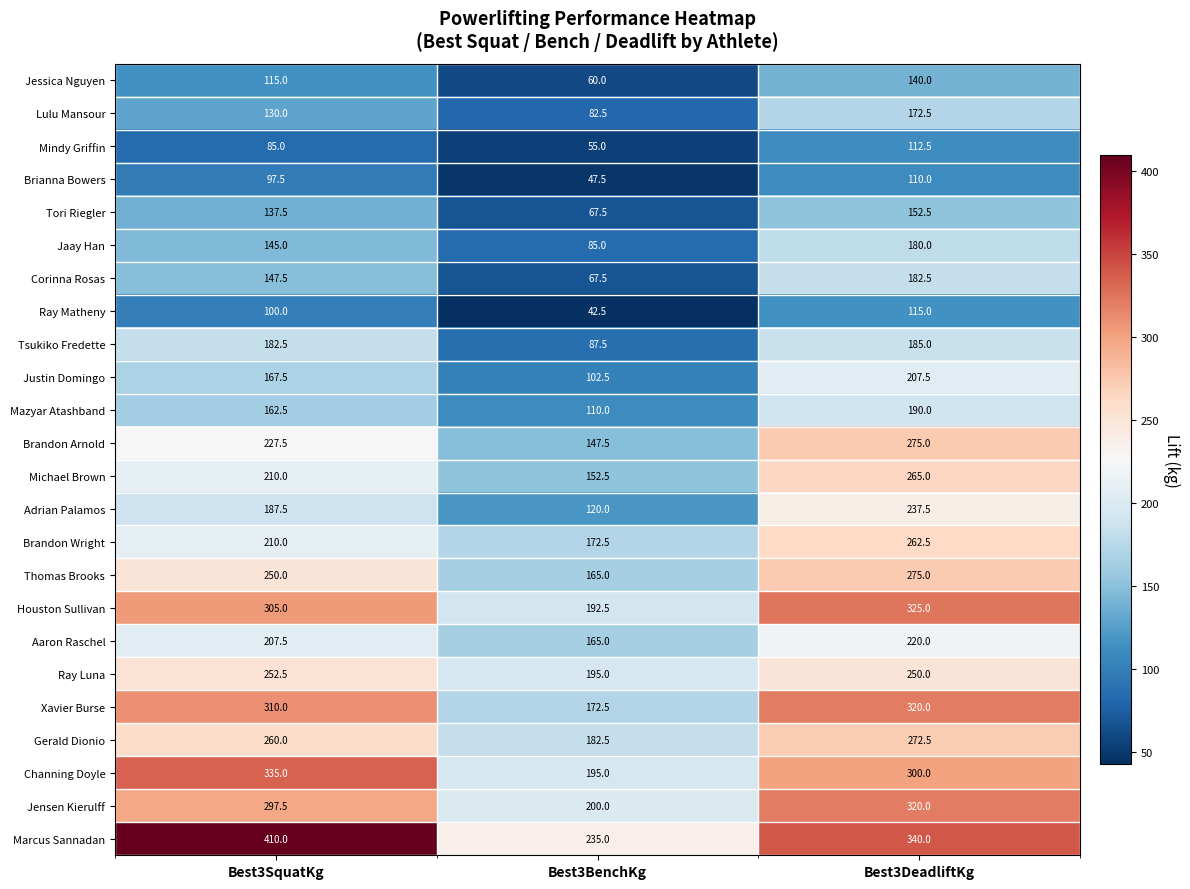

At how many categories does at least one series exceed 389?

1